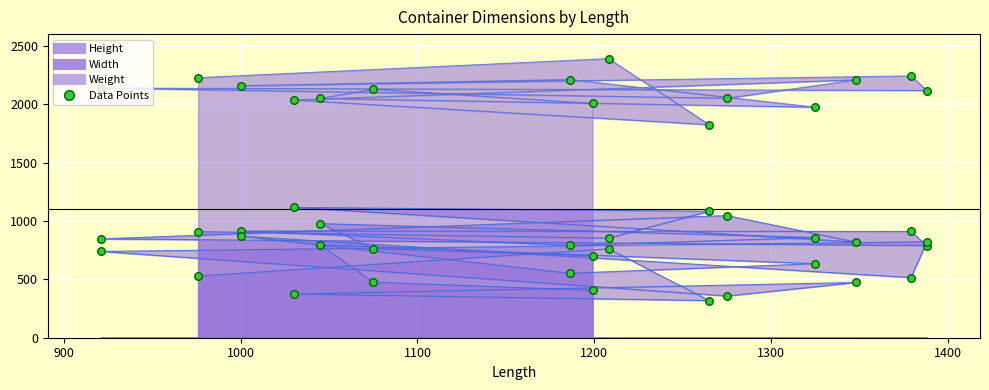

Which series reaches the maximum Y coordinate?

Height